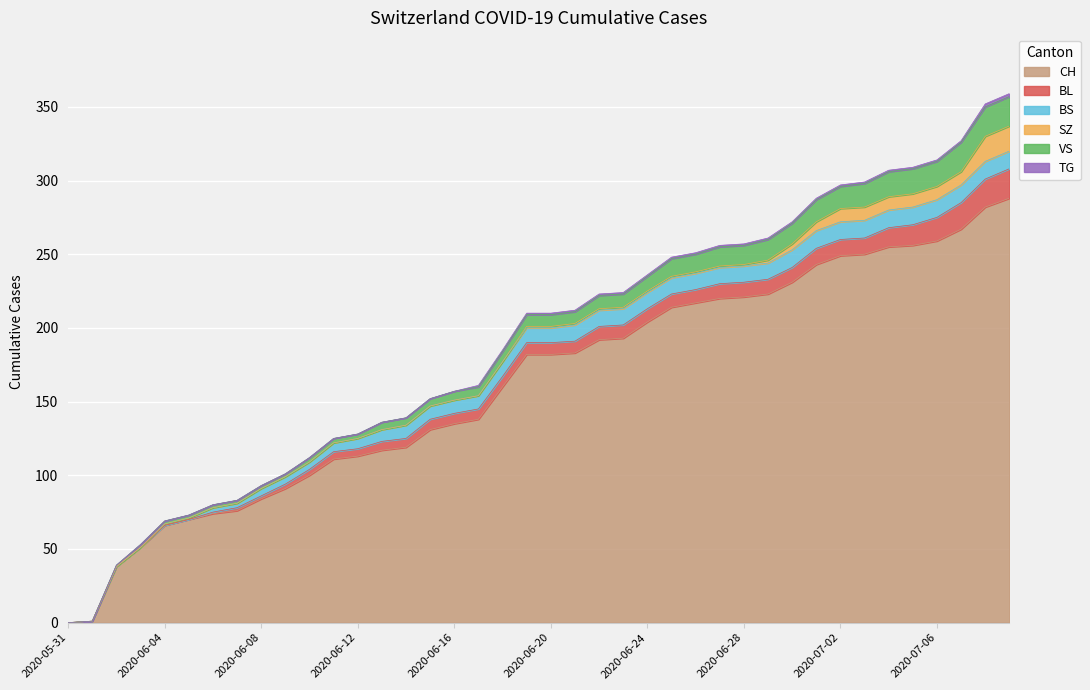

What is the spread (max minus min) of values at 2020-07-07?

266